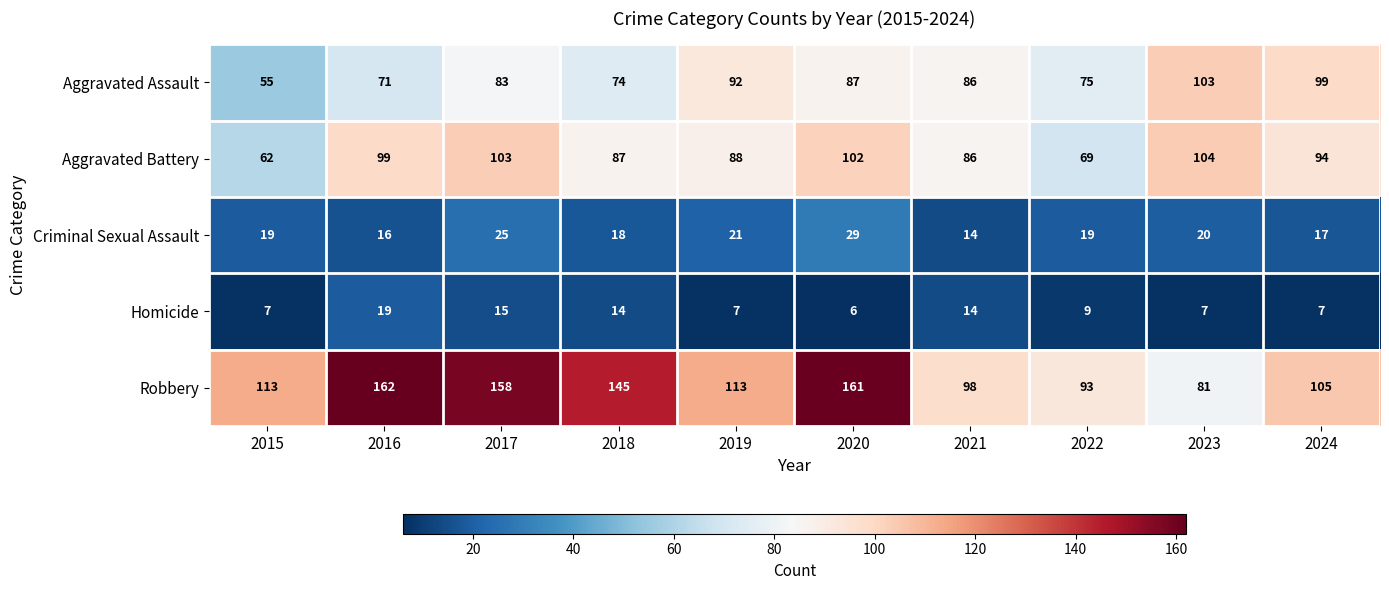

What is the difference between the maximum and minimum values in the Criminal Sexual Assault series?

15